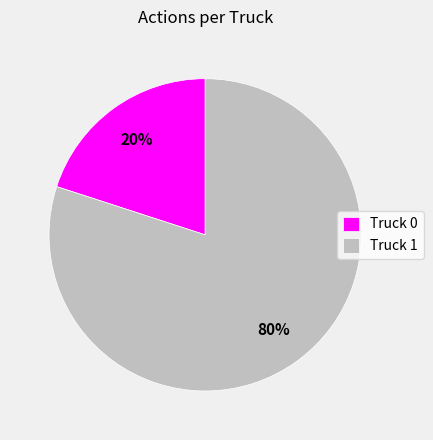

Which has a higher value, Truck 0 or Truck 1?

Truck 1